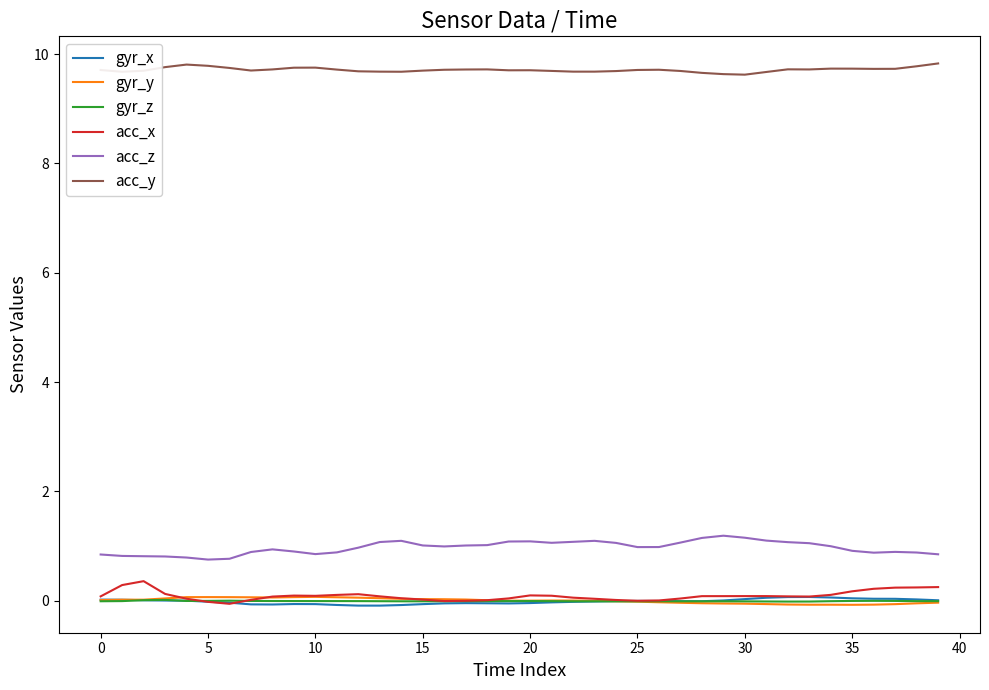

True or false: acc_x and acc_y cross at least once.

False